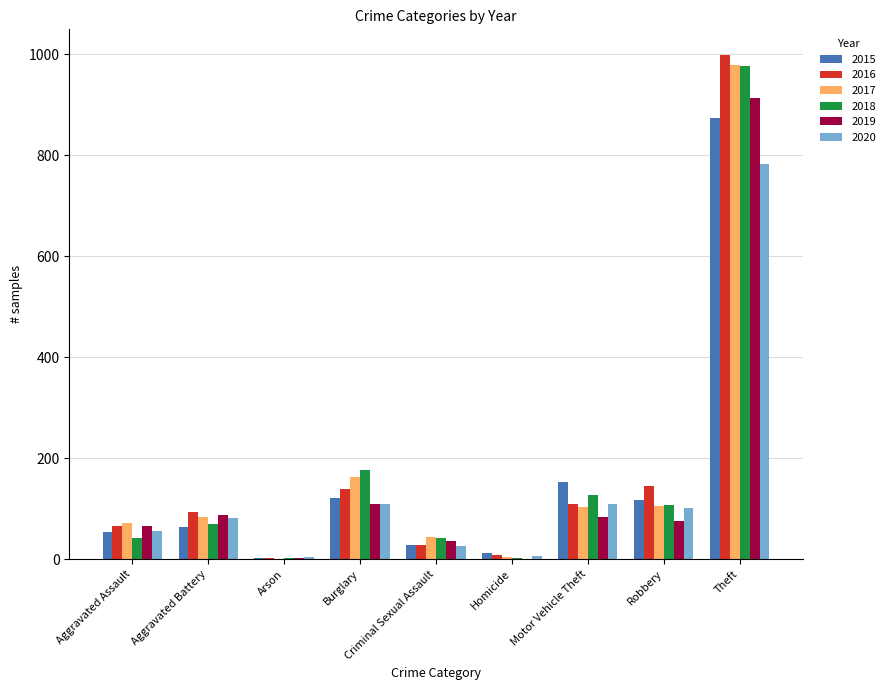

Which series has the widest spread of values?

2016